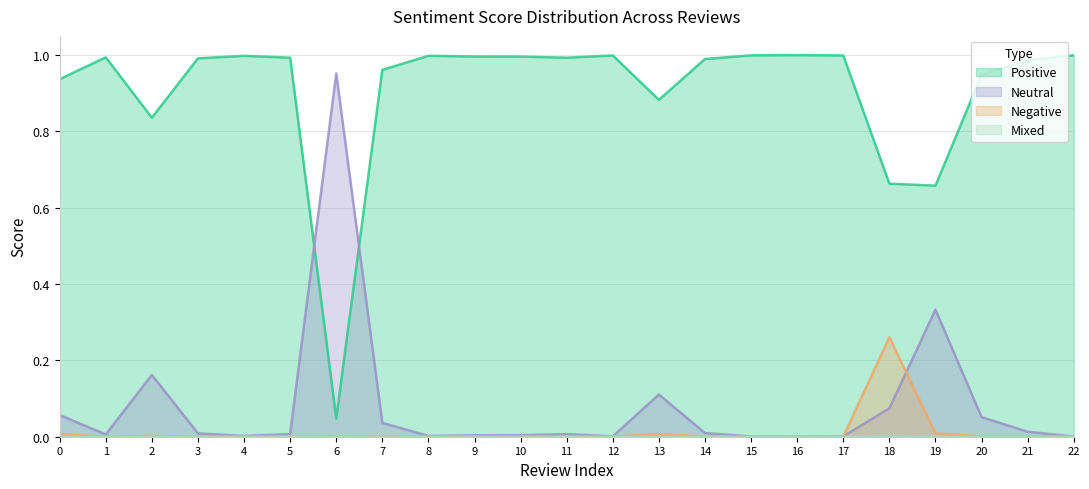

How many lines are shown in the chart?

4